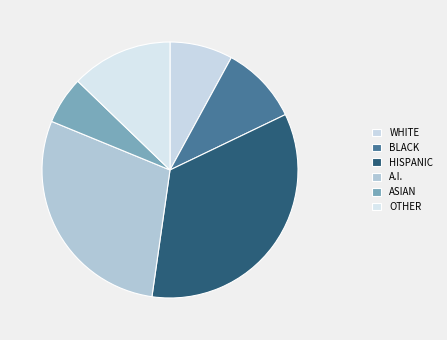

How many slices are in this pie chart?

6